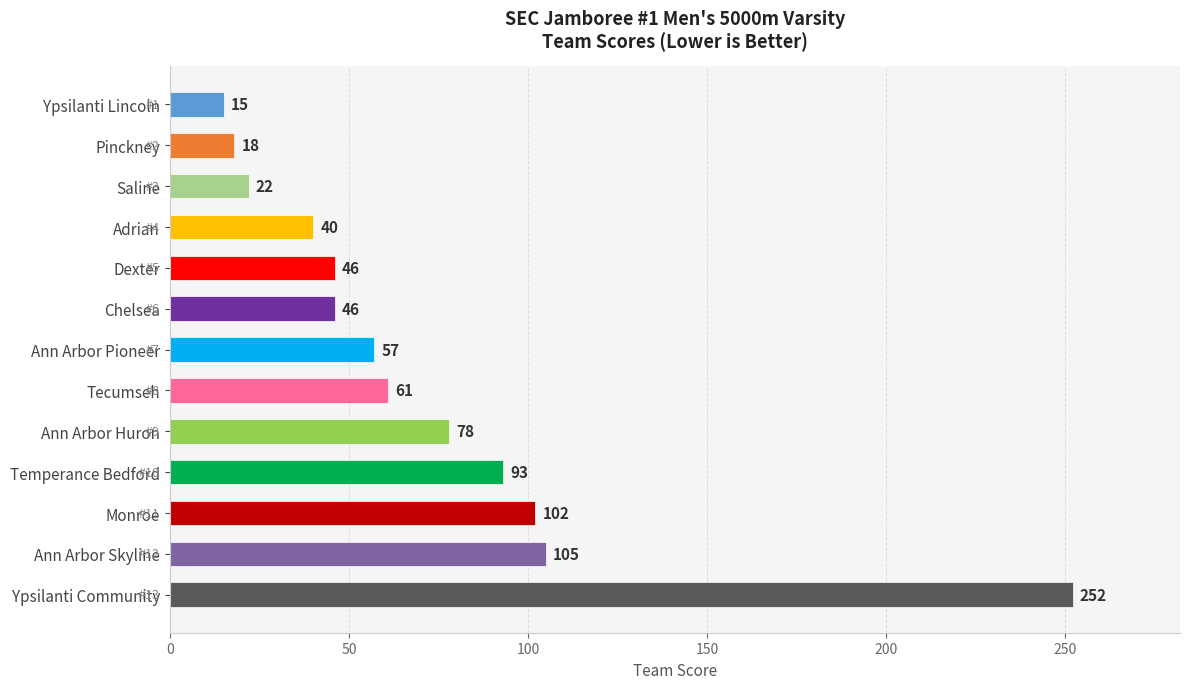

Between Adrian and Ann Arbor Pioneer, which is larger?

Ann Arbor Pioneer